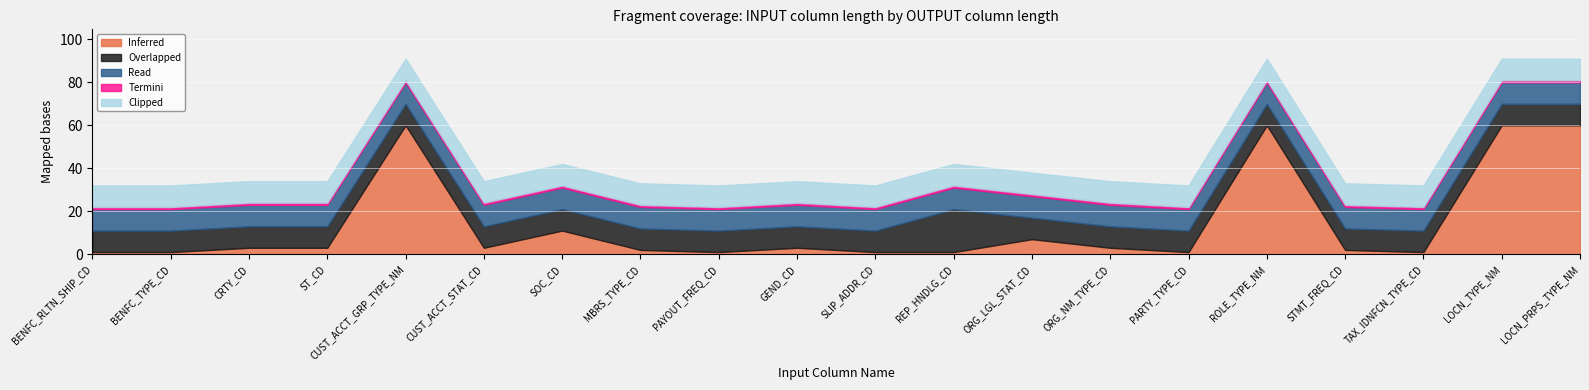

At which label is Read closest to 10?

BENFC_RLTN_SHIP_CD